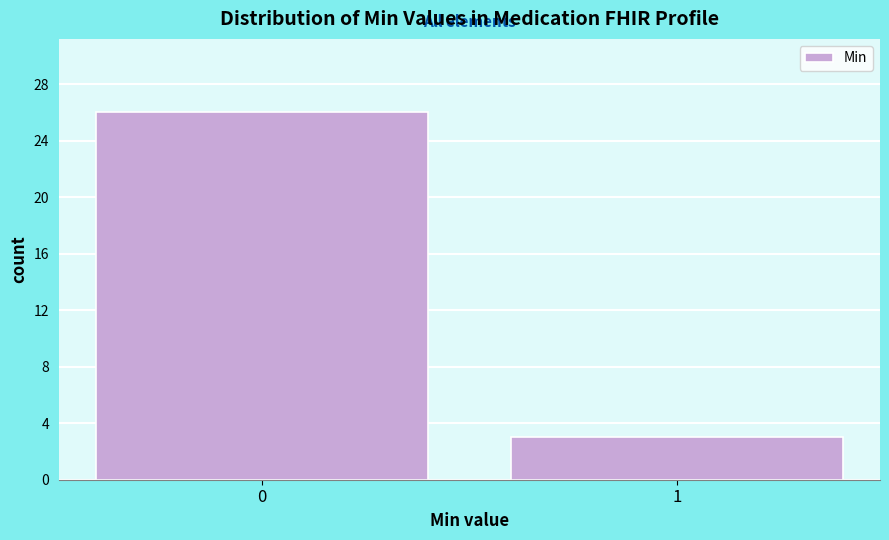

Reading left to right, what are all the values shown in this chart?

26	3